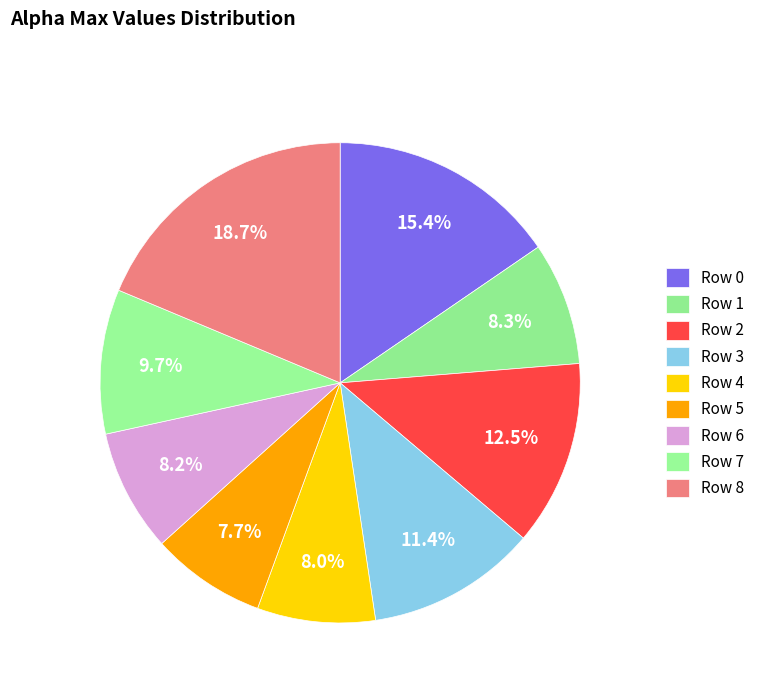

Count the number of slices in the pie.

9